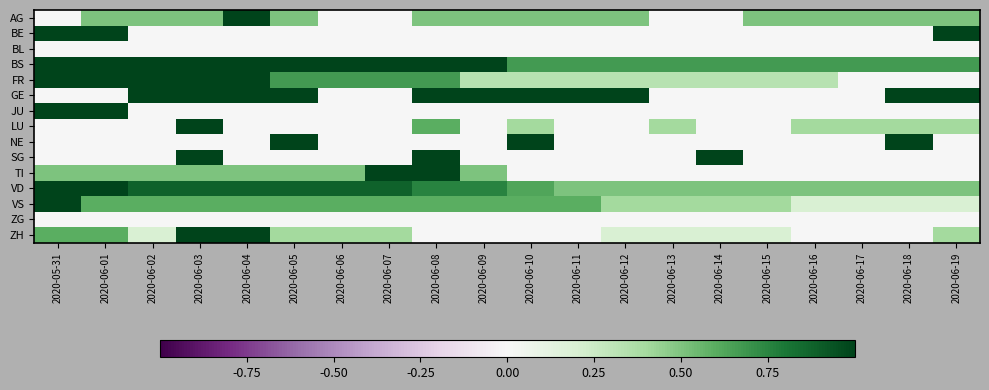

Reading left to right, extract all data points from this chart.

AG: 2020-05-31=0.0	2020-06-01=0.5	2020-06-02=0.5	2020-06-03=0.5	2020-06-04=1.0	2020-06-05=0.5	2020-06-06=0.0	2020-06-07=0.0	2020-06-08=0.5	2020-06-09=0.5	2020-06-10=0.5	2020-06-11=0.5	2020-06-12=0.5	2020-06-13=0.0	2020-06-14=0.0	2020-06-15=0.5	2020-06-16=0.5	2020-06-17=0.5	2020-06-18=0.5	2020-06-19=0.5
BE: 2020-05-31=1.0	2020-06-01=1.0	2020-06-02=0.0	2020-06-03=0.0	2020-06-04=0.0	2020-06-05=0.0	2020-06-06=0.0	2020-06-07=0.0	2020-06-08=0.0	2020-06-09=0.0	2020-06-10=0.0	2020-06-11=0.0	2020-06-12=0.0	2020-06-13=0.0	2020-06-14=0.0	2020-06-15=0.0	2020-06-16=0.0	2020-06-17=0.0	2020-06-18=0.0	2020-06-19=1.0
BL: 2020-05-31=0.0	2020-06-01=0.0	2020-06-02=0.0	2020-06-03=0.0	2020-06-04=0.0	2020-06-05=0.0	2020-06-06=0.0	2020-06-07=0.0	2020-06-08=0.0	2020-06-09=0.0	2020-06-10=0.0	2020-06-11=0.0	2020-06-12=0.0	2020-06-13=0.0	2020-06-14=0.0	2020-06-15=0.0	2020-06-16=0.0	2020-06-17=0.0	2020-06-18=0.0	2020-06-19=0.0
BS: 2020-05-31=1.0	2020-06-01=1.0	2020-06-02=1.0	2020-06-03=1.0	2020-06-04=1.0	2020-06-05=1.0	2020-06-06=1.0	2020-06-07=1.0	2020-06-08=1.0	2020-06-09=1.0	2020-06-10=0.7	2020-06-11=0.7	2020-06-12=0.7	2020-06-13=0.7	2020-06-14=0.7	2020-06-15=0.7	2020-06-16=0.7	2020-06-17=0.7	2020-06-18=0.7	2020-06-19=0.7
FR: 2020-05-31=1.0	2020-06-01=1.0	2020-06-02=1.0	2020-06-03=1.0	2020-06-04=1.0	2020-06-05=0.7	2020-06-06=0.7	2020-06-07=0.7	2020-06-08=0.7	2020-06-09=0.3	2020-06-10=0.3	2020-06-11=0.3	2020-06-12=0.3	2020-06-13=0.3	2020-06-14=0.3	2020-06-15=0.3	2020-06-16=0.3	2020-06-17=0.0	2020-06-18=0.0	2020-06-19=0.0
GE: 2020-05-31=0.0	2020-06-01=0.0	2020-06-02=1.0	2020-06-03=1.0	2020-06-04=1.0	2020-06-05=1.0	2020-06-06=0.0	2020-06-07=0.0	2020-06-08=1.0	2020-06-09=1.0	2020-06-10=1.0	2020-06-11=1.0	2020-06-12=1.0	2020-06-13=0.0	2020-06-14=0.0	2020-06-15=0.0	2020-06-16=0.0	2020-06-17=0.0	2020-06-18=1.0	2020-06-19=1.0
JU: 2020-05-31=1.0	2020-06-01=1.0	2020-06-02=0.0	2020-06-03=0.0	2020-06-04=0.0	2020-06-05=0.0	2020-06-06=0.0	2020-06-07=0.0	2020-06-08=0.0	2020-06-09=0.0	2020-06-10=0.0	2020-06-11=0.0	2020-06-12=0.0	2020-06-13=0.0	2020-06-14=0.0	2020-06-15=0.0	2020-06-16=0.0	2020-06-17=0.0	2020-06-18=0.0	2020-06-19=0.0
LU: 2020-05-31=0.0	2020-06-01=0.0	2020-06-02=0.0	2020-06-03=1.0	2020-06-04=0.0	2020-06-05=0.0	2020-06-06=0.0	2020-06-07=0.0	2020-06-08=0.6	2020-06-09=0.0	2020-06-10=0.4	2020-06-11=0.0	2020-06-12=0.0	2020-06-13=0.4	2020-06-14=0.0	2020-06-15=0.0	2020-06-16=0.4	2020-06-17=0.4	2020-06-18=0.4	2020-06-19=0.4
NE: 2020-05-31=0.0	2020-06-01=0.0	2020-06-02=0.0	2020-06-03=0.0	2020-06-04=0.0	2020-06-05=1.0	2020-06-06=0.0	2020-06-07=0.0	2020-06-08=0.0	2020-06-09=0.0	2020-06-10=1.0	2020-06-11=0.0	2020-06-12=0.0	2020-06-13=0.0	2020-06-14=0.0	2020-06-15=0.0	2020-06-16=0.0	2020-06-17=0.0	2020-06-18=1.0	2020-06-19=0.0
SG: 2020-05-31=0.0	2020-06-01=0.0	2020-06-02=0.0	2020-06-03=1.0	2020-06-04=0.0	2020-06-05=0.0	2020-06-06=0.0	2020-06-07=0.0	2020-06-08=1.0	2020-06-09=0.0	2020-06-10=0.0	2020-06-11=0.0	2020-06-12=0.0	2020-06-13=0.0	2020-06-14=1.0	2020-06-15=0.0	2020-06-16=0.0	2020-06-17=0.0	2020-06-18=0.0	2020-06-19=0.0
TI: 2020-05-31=0.5	2020-06-01=0.5	2020-06-02=0.5	2020-06-03=0.5	2020-06-04=0.5	2020-06-05=0.5	2020-06-06=0.5	2020-06-07=1.0	2020-06-08=1.0	2020-06-09=0.5	2020-06-10=0.0	2020-06-11=0.0	2020-06-12=0.0	2020-06-13=0.0	2020-06-14=0.0	2020-06-15=0.0	2020-06-16=0.0	2020-06-17=0.0	2020-06-18=0.0	2020-06-19=0.0
VD: 2020-05-31=1.0	2020-06-01=1.0	2020-06-02=0.9	2020-06-03=0.9	2020-06-04=0.9	2020-06-05=0.9	2020-06-06=0.9	2020-06-07=0.9	2020-06-08=0.8	2020-06-09=0.8	2020-06-10=0.6	2020-06-11=0.5	2020-06-12=0.5	2020-06-13=0.5	2020-06-14=0.5	2020-06-15=0.5	2020-06-16=0.5	2020-06-17=0.5	2020-06-18=0.5	2020-06-19=0.5
VS: 2020-05-31=1.0	2020-06-01=0.6	2020-06-02=0.6	2020-06-03=0.6	2020-06-04=0.6	2020-06-05=0.6	2020-06-06=0.6	2020-06-07=0.6	2020-06-08=0.6	2020-06-09=0.6	2020-06-10=0.6	2020-06-11=0.6	2020-06-12=0.4	2020-06-13=0.4	2020-06-14=0.4	2020-06-15=0.4	2020-06-16=0.2	2020-06-17=0.2	2020-06-18=0.2	2020-06-19=0.2
ZG: 2020-05-31=0.0	2020-06-01=0.0	2020-06-02=0.0	2020-06-03=0.0	2020-06-04=0.0	2020-06-05=0.0	2020-06-06=0.0	2020-06-07=0.0	2020-06-08=0.0	2020-06-09=0.0	2020-06-10=0.0	2020-06-11=0.0	2020-06-12=0.0	2020-06-13=0.0	2020-06-14=0.0	2020-06-15=0.0	2020-06-16=0.0	2020-06-17=0.0	2020-06-18=0.0	2020-06-19=0.0
ZH: 2020-05-31=0.6	2020-06-01=0.6	2020-06-02=0.2	2020-06-03=1.0	2020-06-04=1.0	2020-06-05=0.4	2020-06-06=0.4	2020-06-07=0.4	2020-06-08=0.0	2020-06-09=0.0	2020-06-10=0.0	2020-06-11=0.0	2020-06-12=0.2	2020-06-13=0.2	2020-06-14=0.2	2020-06-15=0.2	2020-06-16=0.0	2020-06-17=0.0	2020-06-18=0.0	2020-06-19=0.4